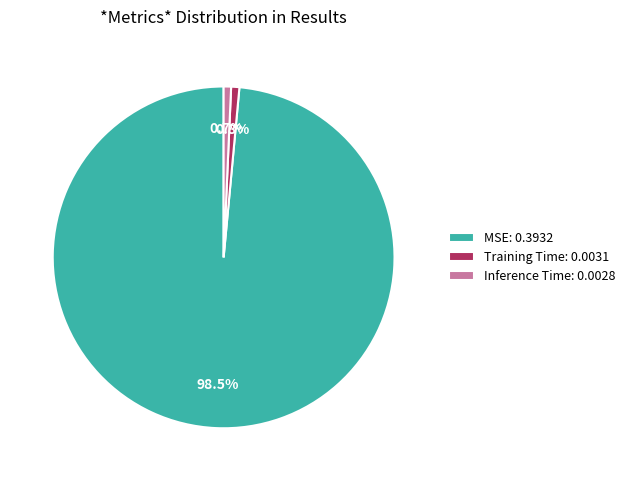

Which slice is the largest?

MSE